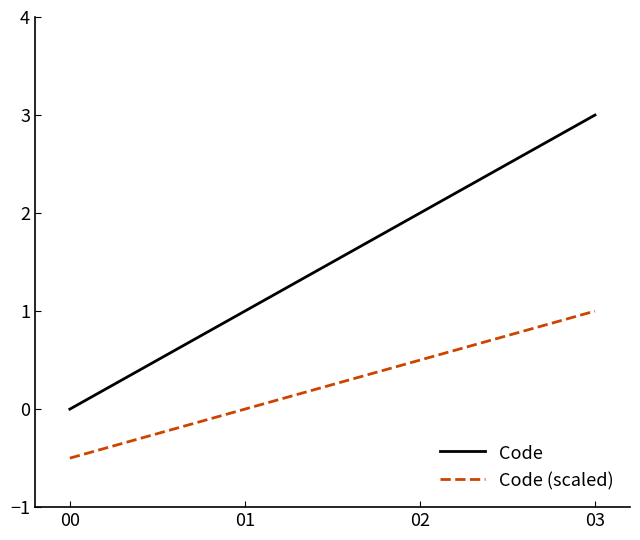

How many distinct data groups are displayed?

2